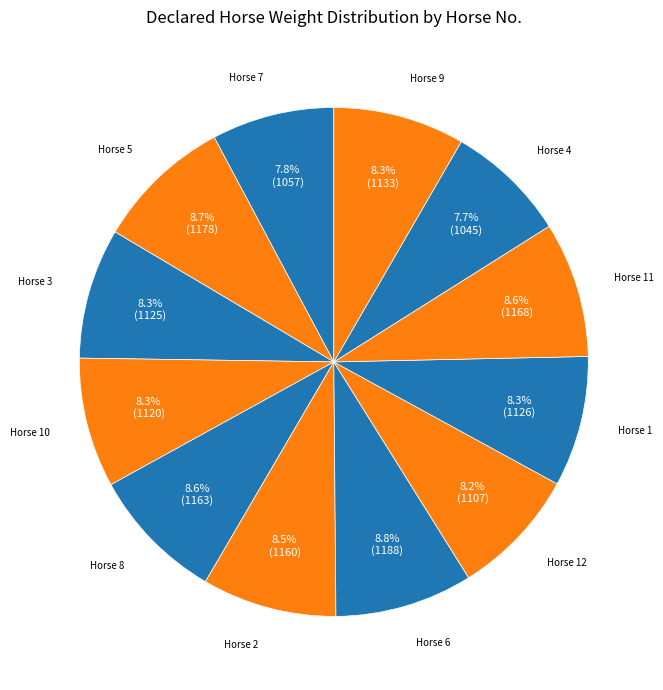

Rank the categories by value from lowest to highest.

4, 7, 12, 10, 3, 1, 9, 2, 8, 11, 5, 6